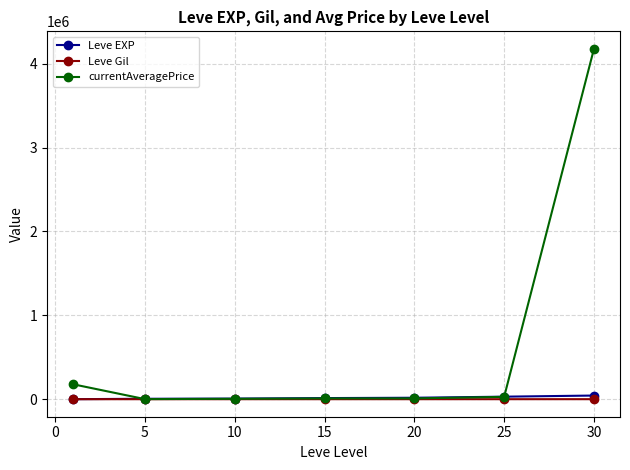

Which series has the largest range (max minus min)?

currentAveragePrice